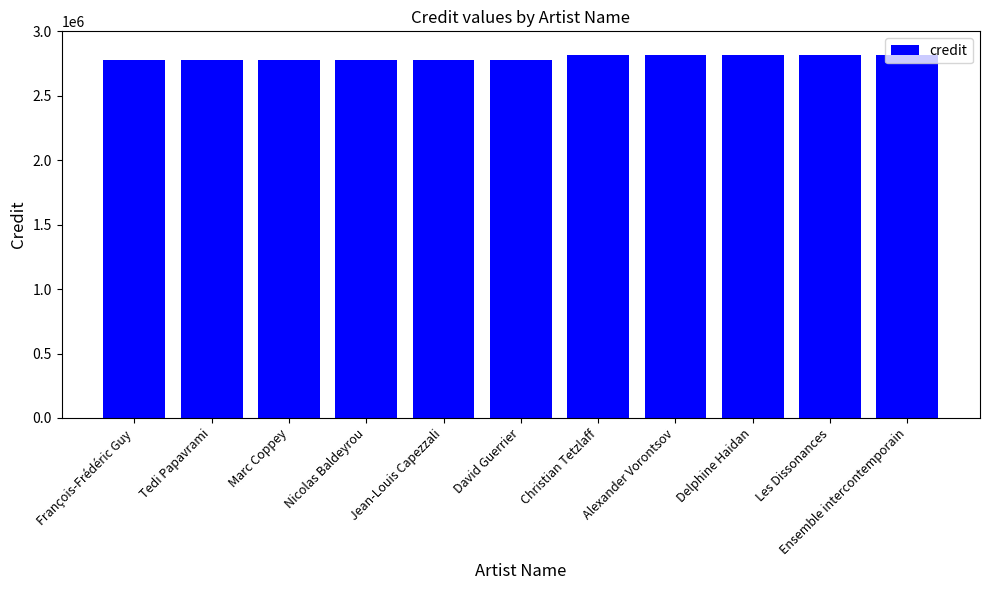

What is the smallest value displayed?

2775899